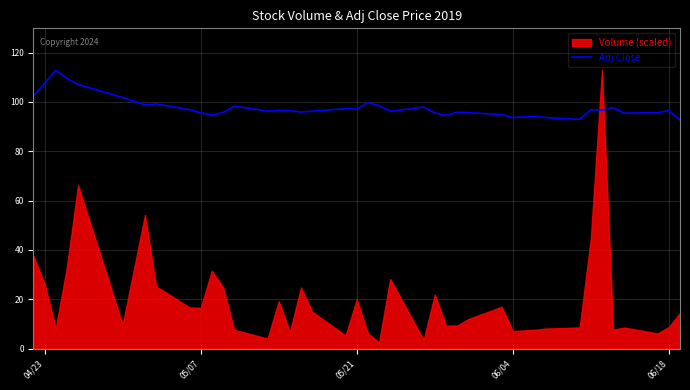

What is the lowest value of the Adj Close series?

92.6